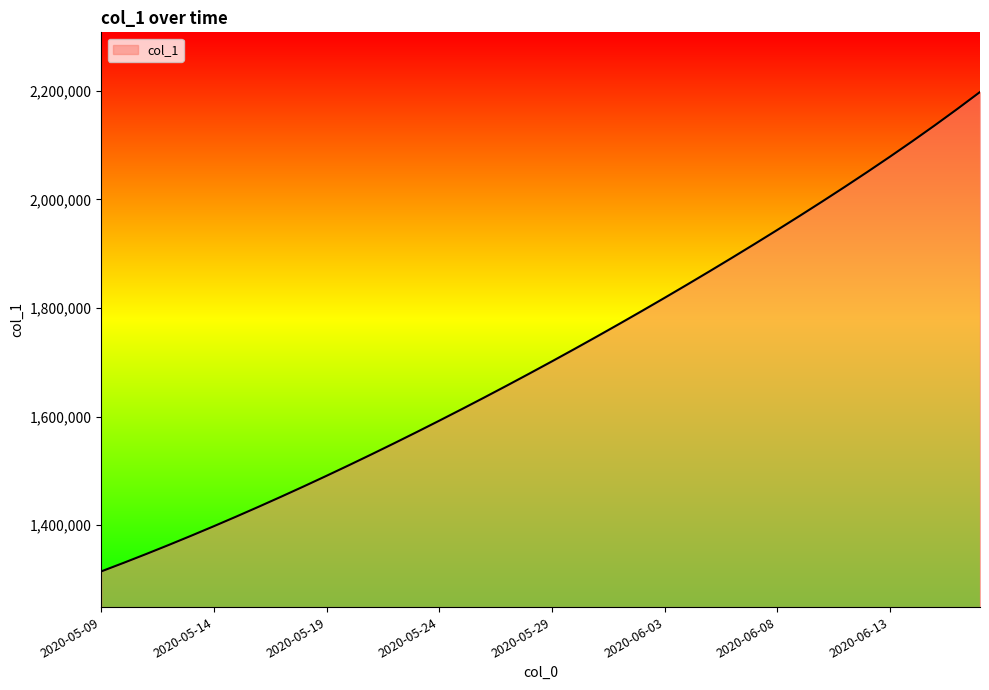

What is the greatest value displayed?

2197920.8